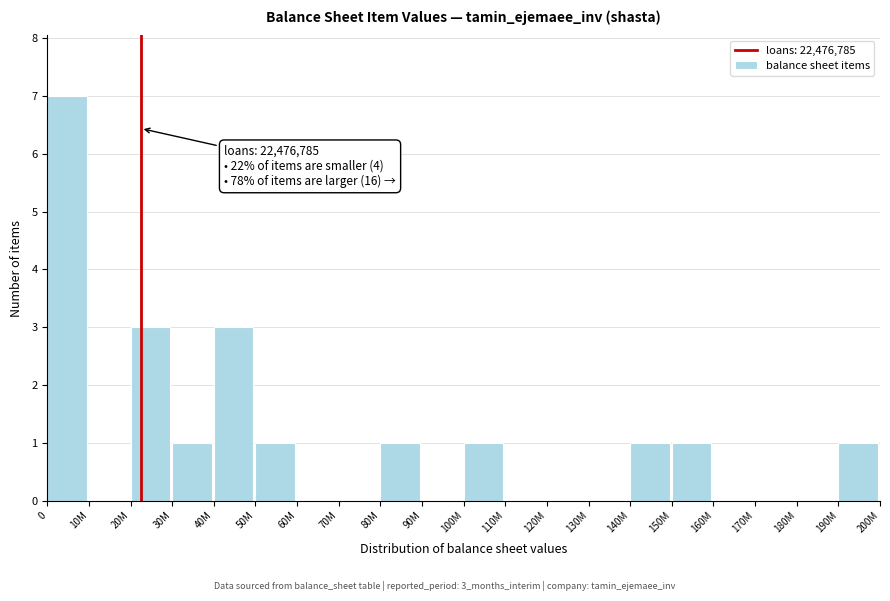

Reading left to right, transcribe all the data shown in this chart.

0=7	10M=0	20M=3	30M=1	40M=3	50M=1	60M=0	70M=0	80M=1	90M=0	100M=1	110M=0	120M=0	130M=0	140M=1	150M=1	160M=0	170M=0	180M=0	190M=1